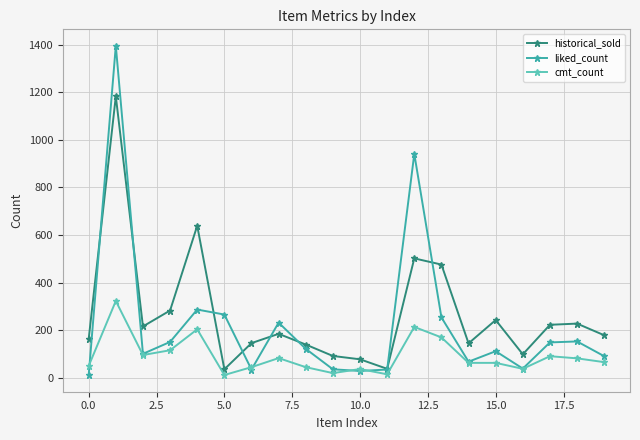

True or false: liked_count has more than 1 interior local peaks.

True